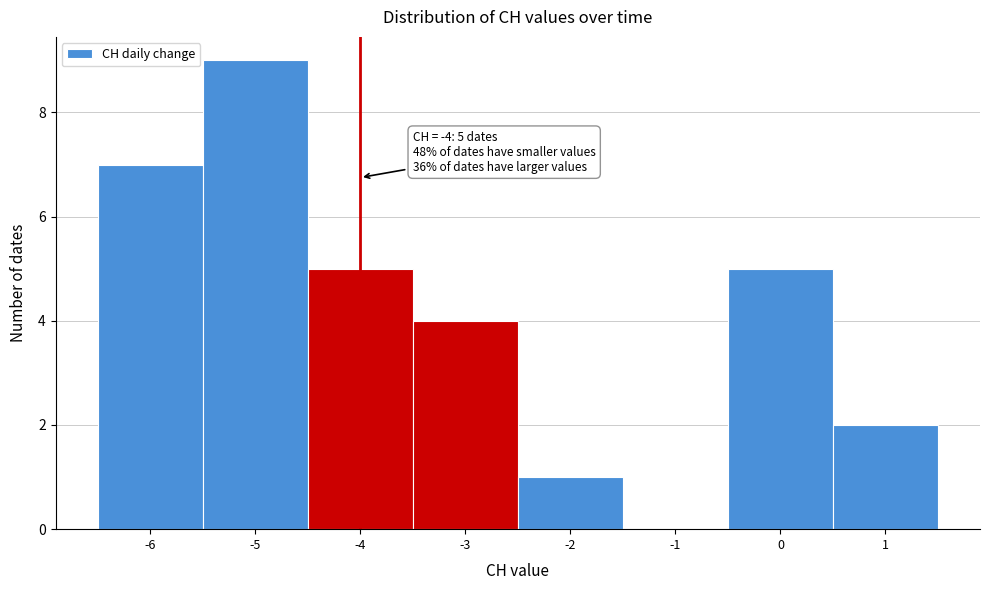

Which range on the x-axis has the tallest bar?

-5.5 to -4.5